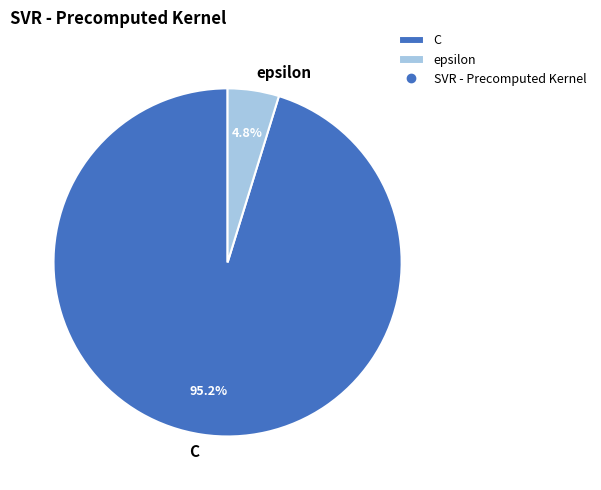

What percentage do epsilon and C together represent?

100.0%